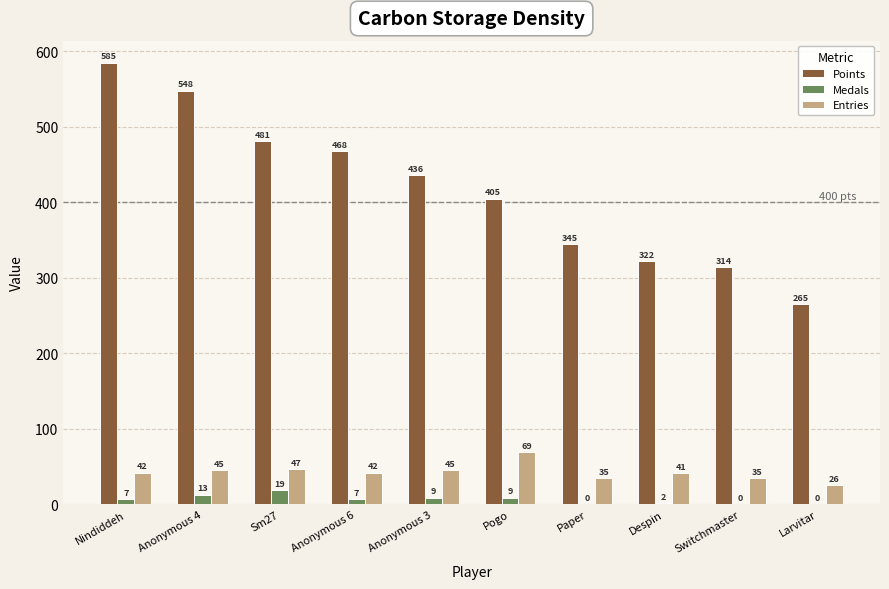

Which series has the largest total across all categories?

Points